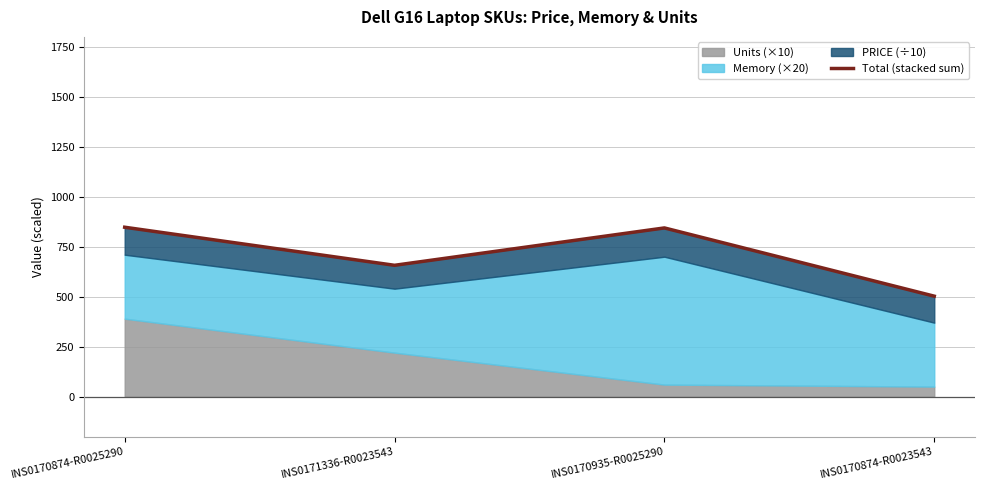

Which label corresponds to the largest value in the chart?

INS0170874-R0025290